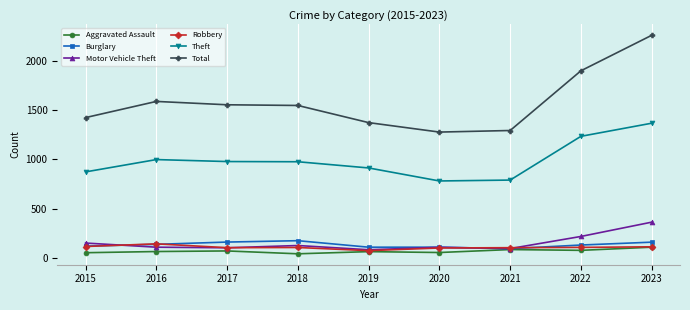

Read the Aggravated Assault value at 2015.

54